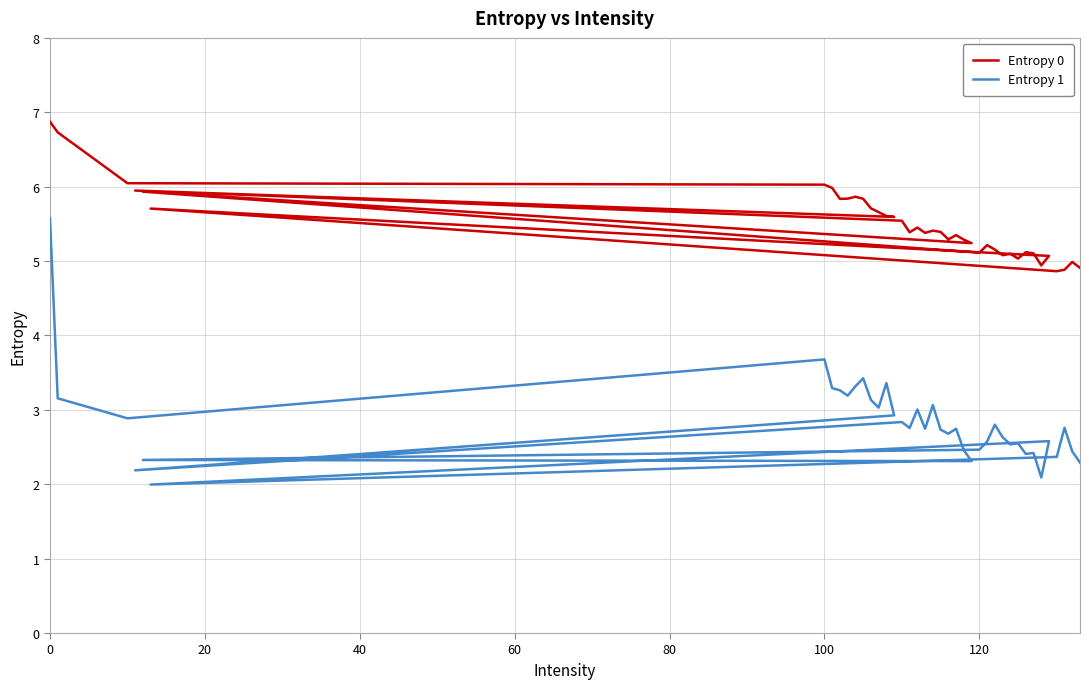

Reading right to left, extract all data points from this chart.

Entropy 0: 4.9	5.0	4.9	4.9	5.7	5.1	4.9	5.1	5.1	5.0	5.1	5.1	5.2	5.2	5.1	5.9	5.2	5.3	5.3	5.3	5.4	5.4	5.4	5.5	5.4	5.5	5.9	5.6	5.6	5.7	5.7	5.8	5.9	5.8	5.8	6.0	6.0	6.0	6.7	6.9
Entropy 1: 2.3	2.4	2.8	2.4	2.0	2.6	2.1	2.4	2.4	2.6	2.5	2.6	2.8	2.6	2.5	2.3	2.3	2.5	2.7	2.7	2.7	3.1	2.7	3.0	2.8	2.8	2.2	2.9	3.4	3.0	3.1	3.4	3.3	3.2	3.3	3.3	3.7	2.9	3.2	5.6